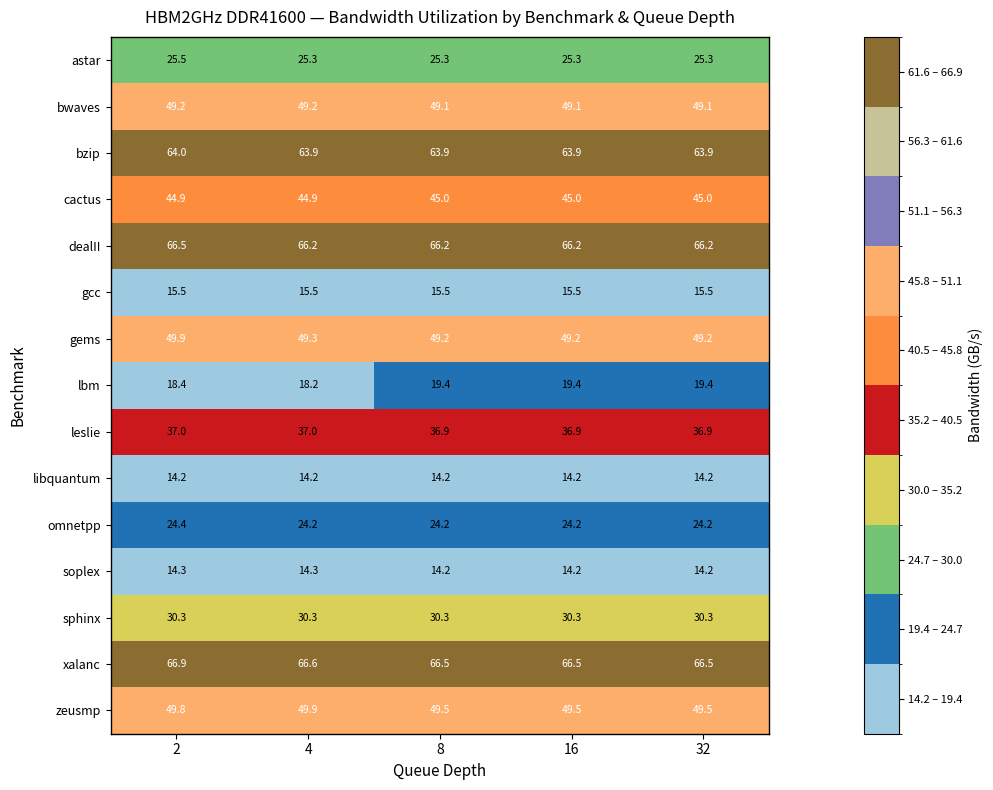

What is the greatest value displayed?

66.9